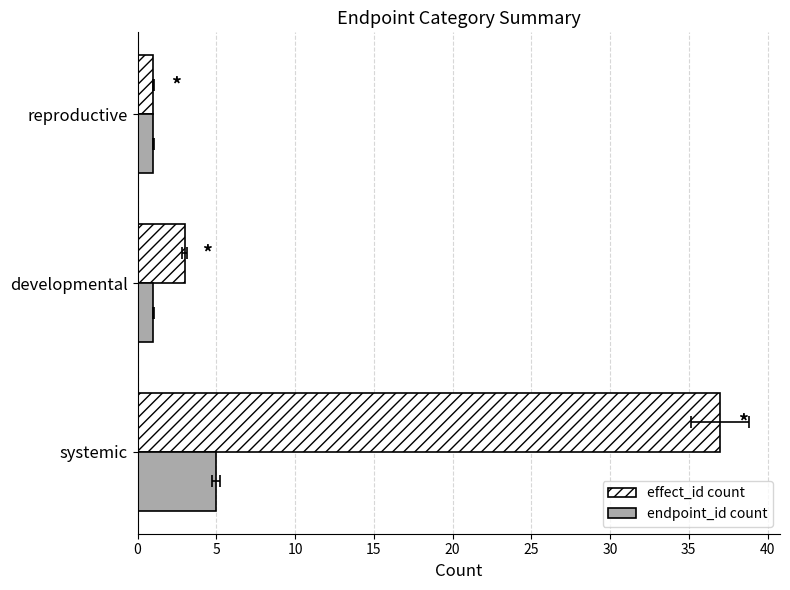

What is the value of the endpoint_id count bar at the 2nd from the left?

1